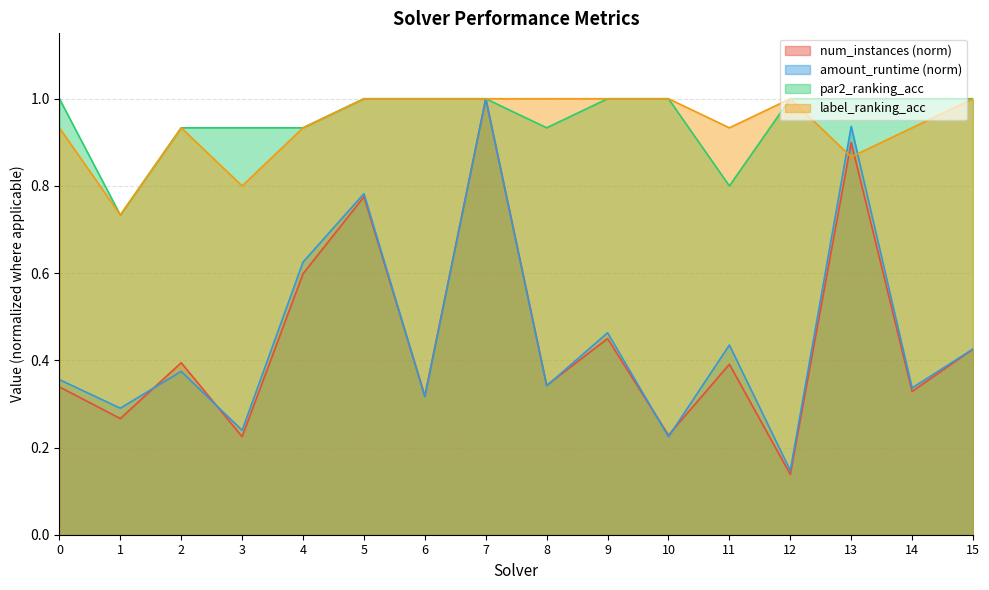

Is the value of num_instances at 12 greater than the value of label_ranking_acc at 10?

No